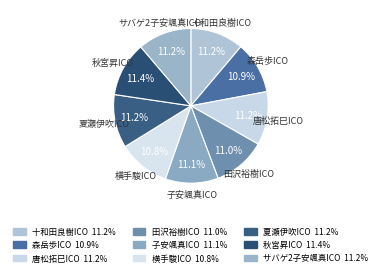

Does any single category account for the majority?

No